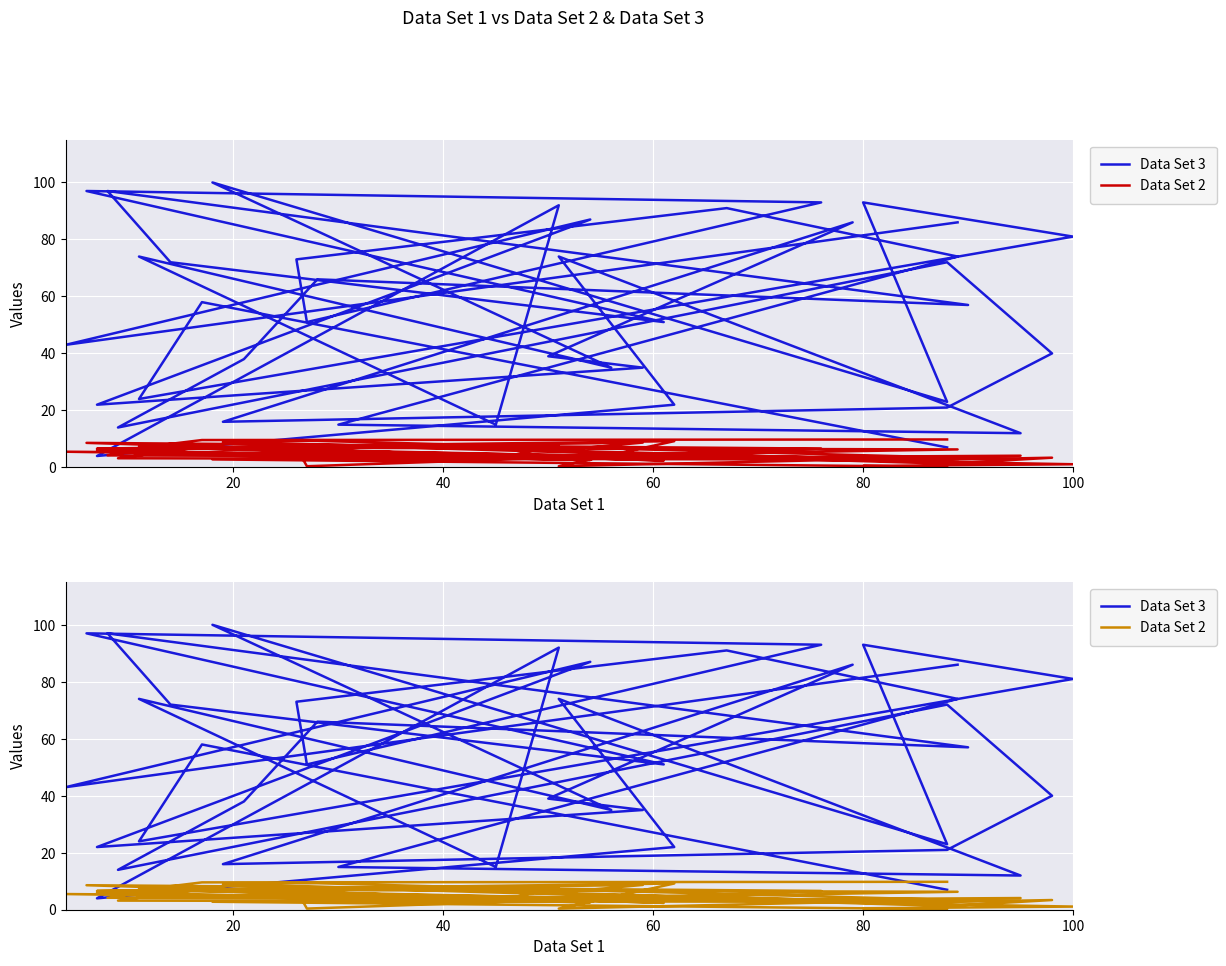

Where is the first local minimum for Data Set 2?

40